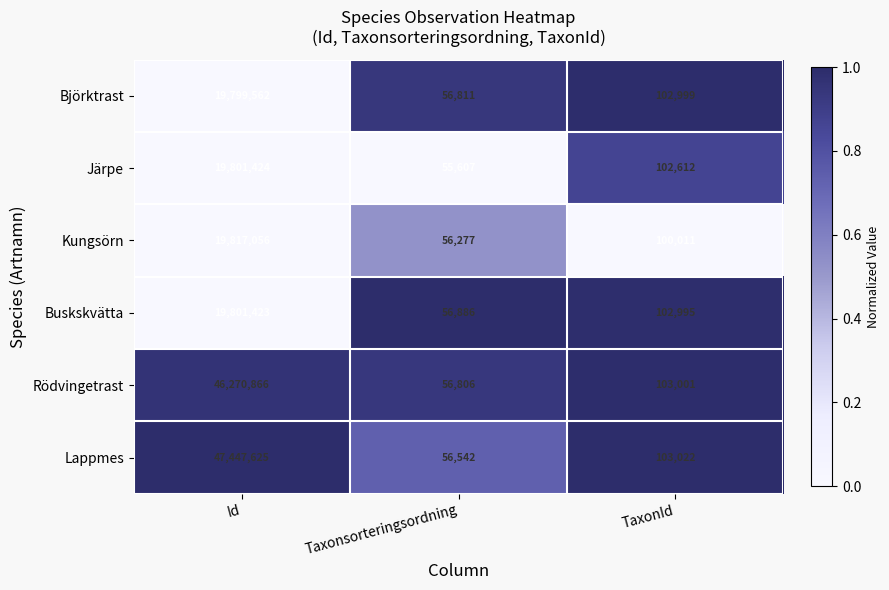

What is the sum of all Järpe values?

19959643